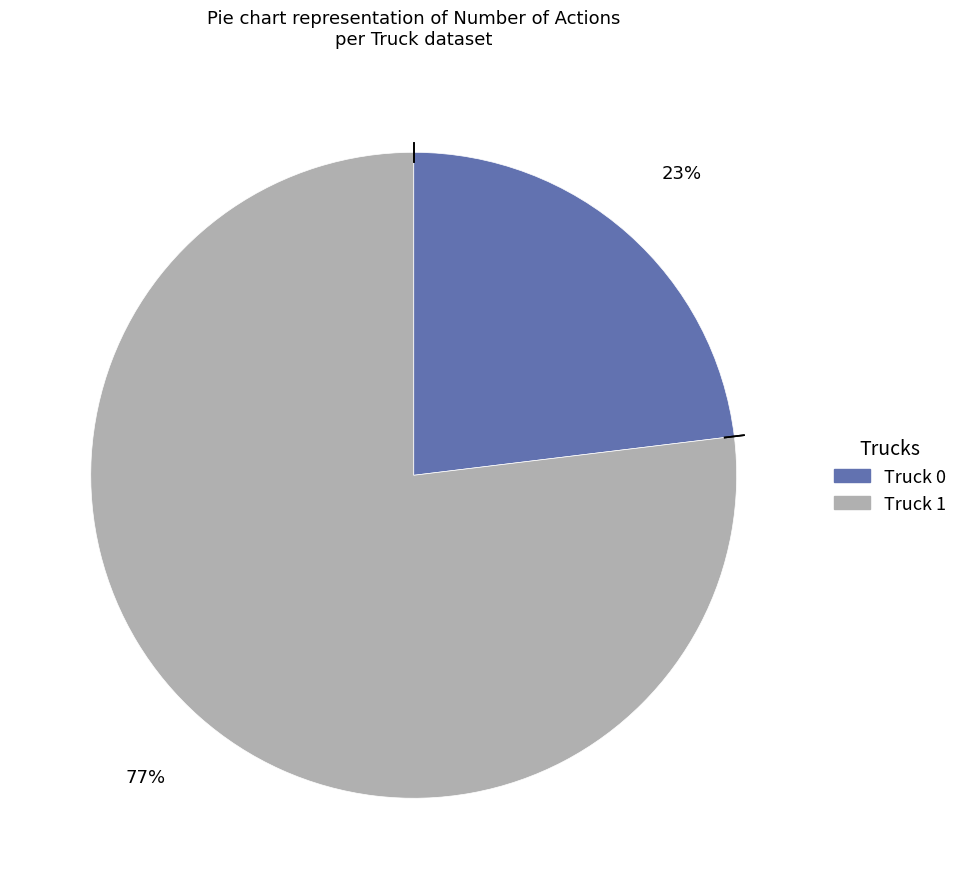

Rank the categories by value from highest to lowest.

Truck 1, Truck 0